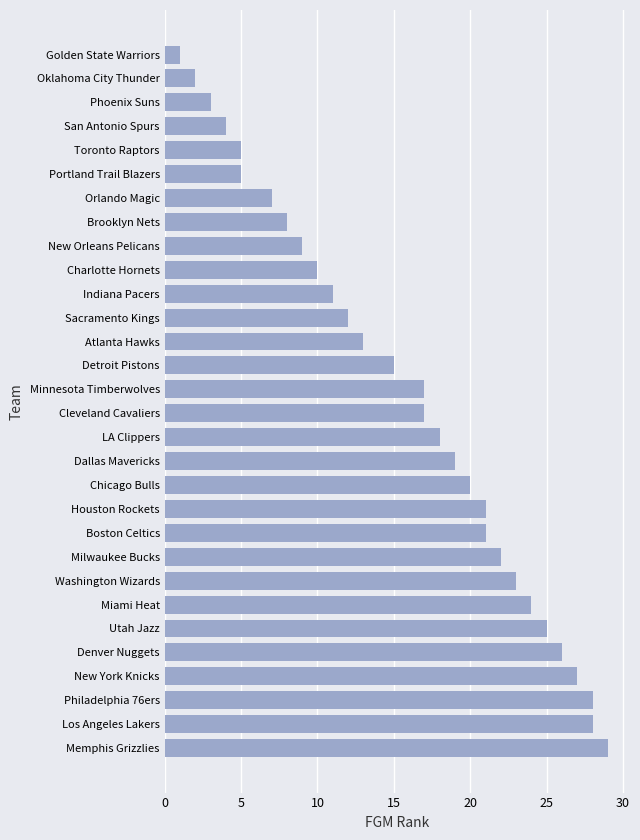

What is the difference between the second highest and minimum values?

27